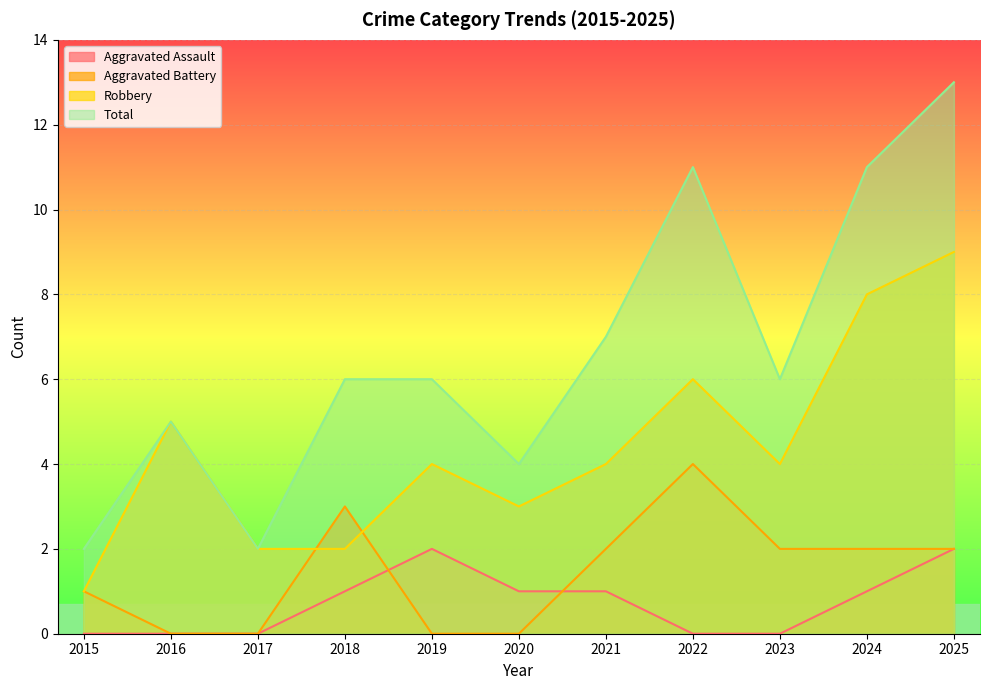

What is the spread (max minus min) of values at 2020?

4